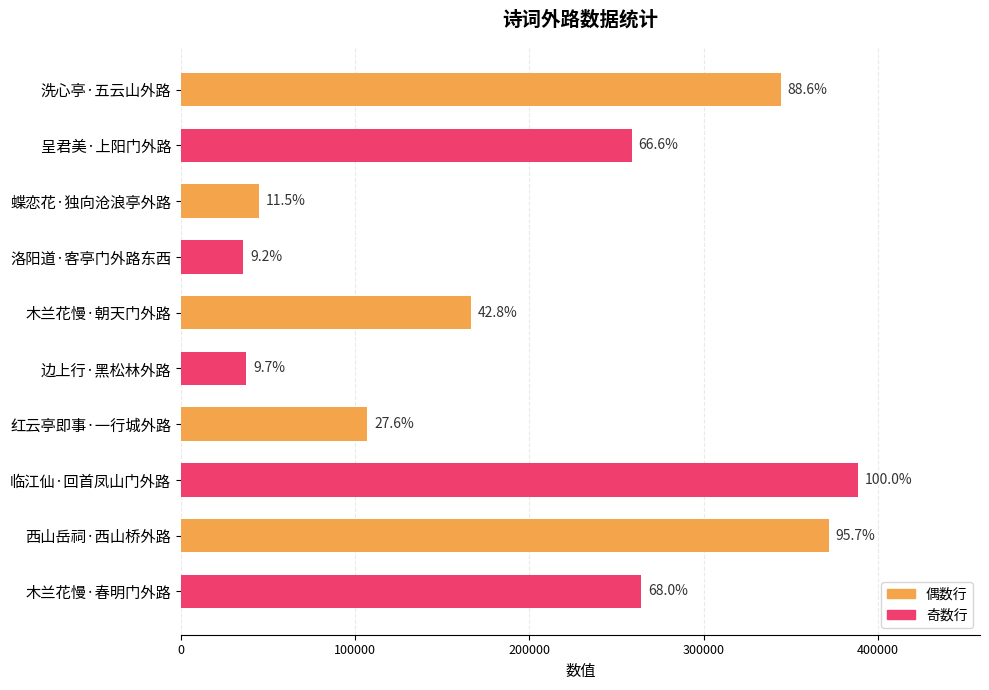

What is the smallest value displayed?

35837